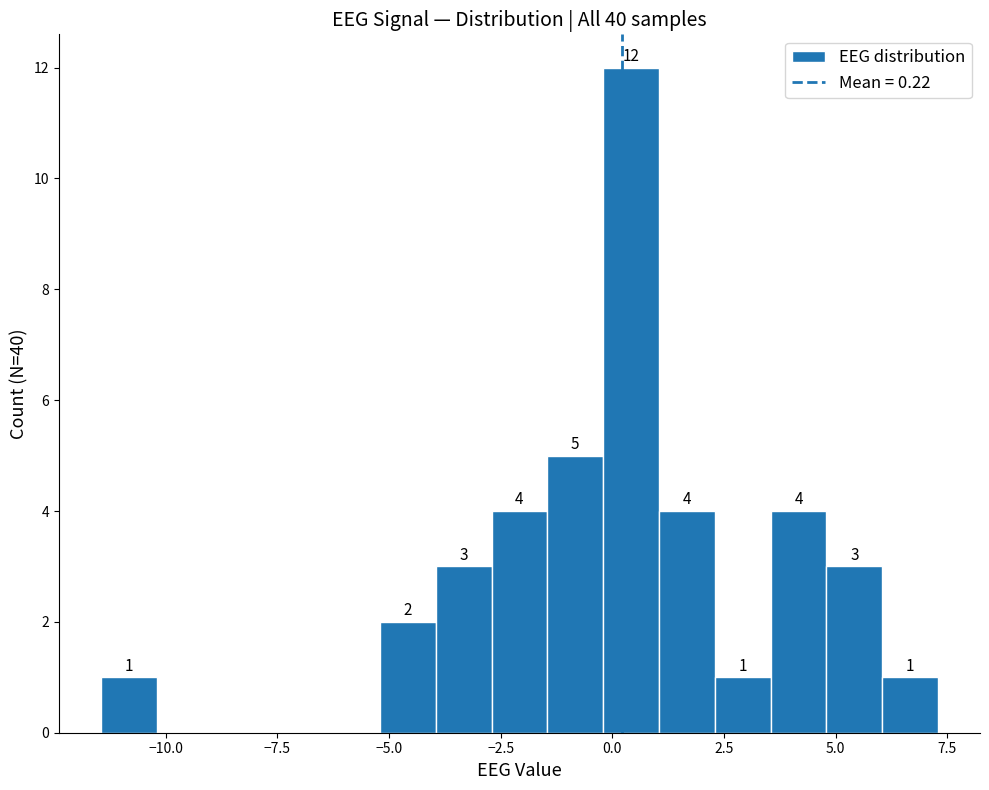

Around what value on the x-axis is the tallest bar? Give the approximate position of its centre, as read against the axis.

0.5